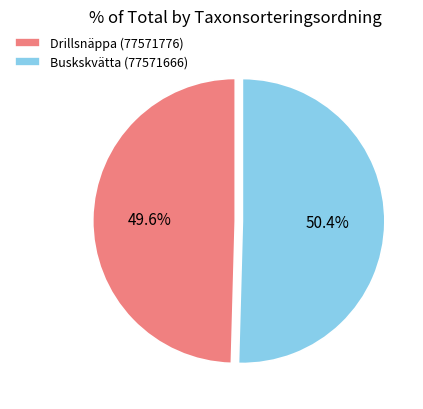

Count the number of slices in the pie.

2